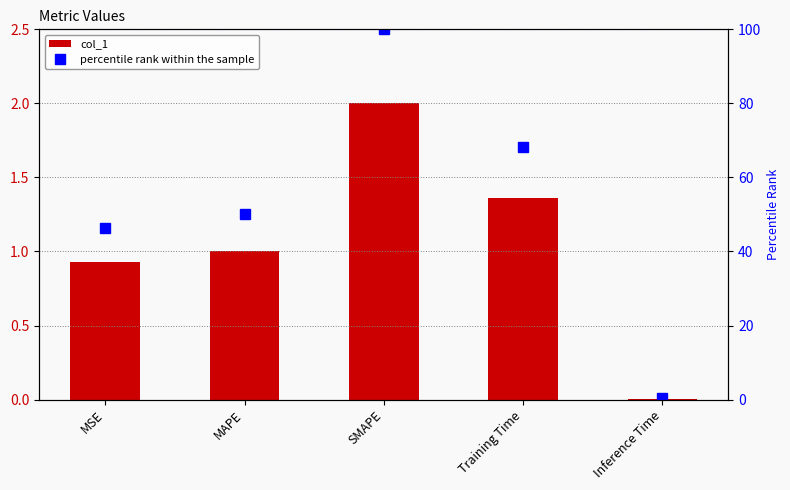

At which label does percentile rank within the sample reach its minimum?

Inference Time